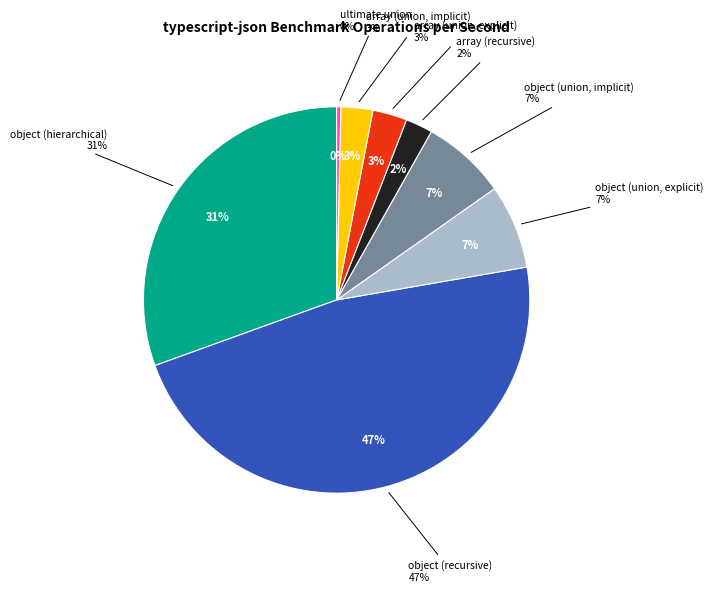

True or false: object (hierarchical) accounts for 31% of the total.

True